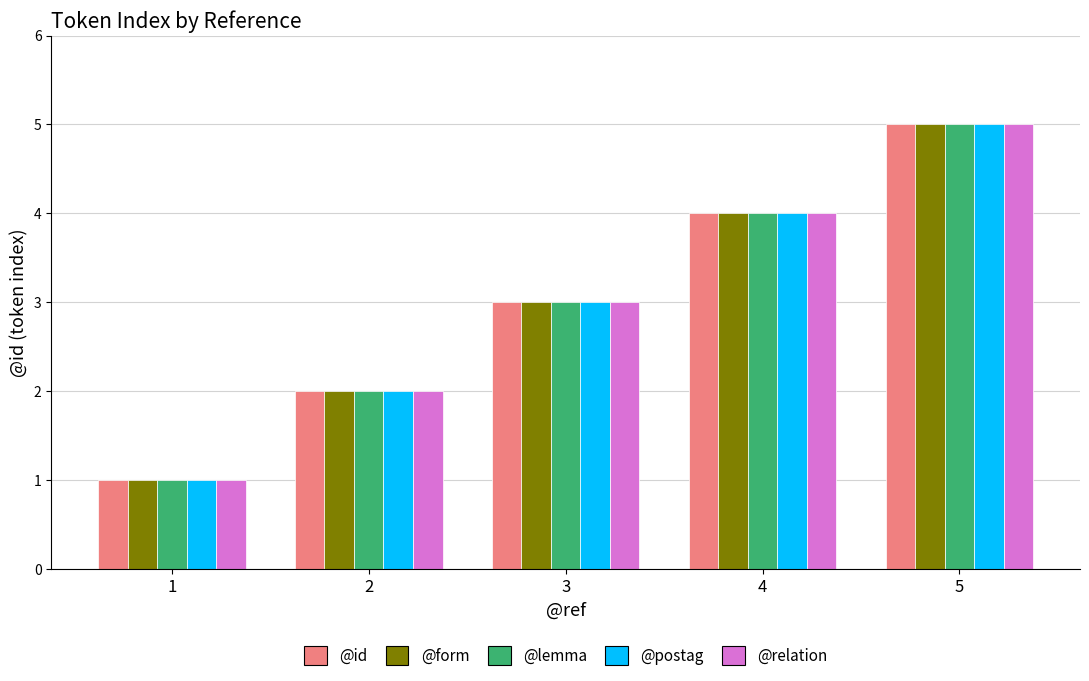

What is the sum of the @id values at 3 and 5?

8